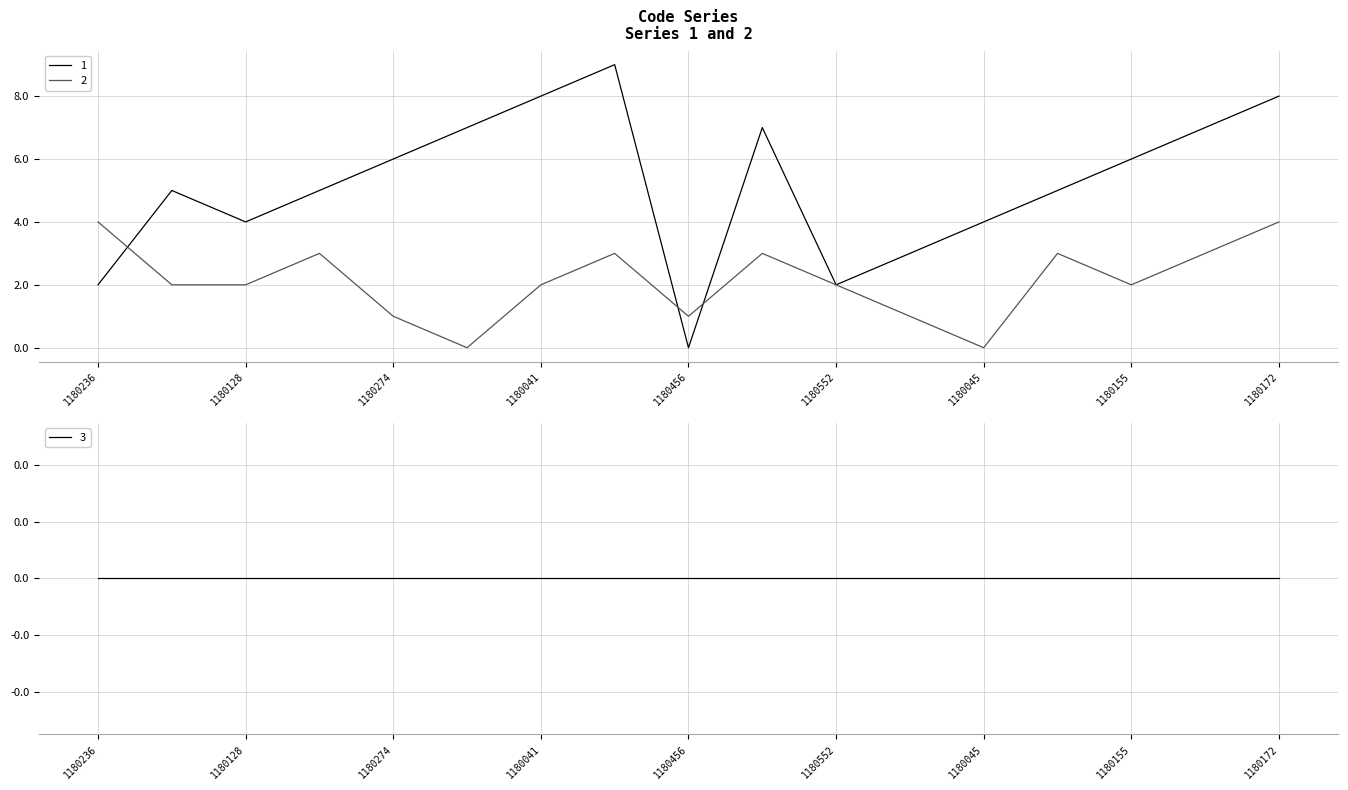

How many 1 values are between 4 and 7?

10